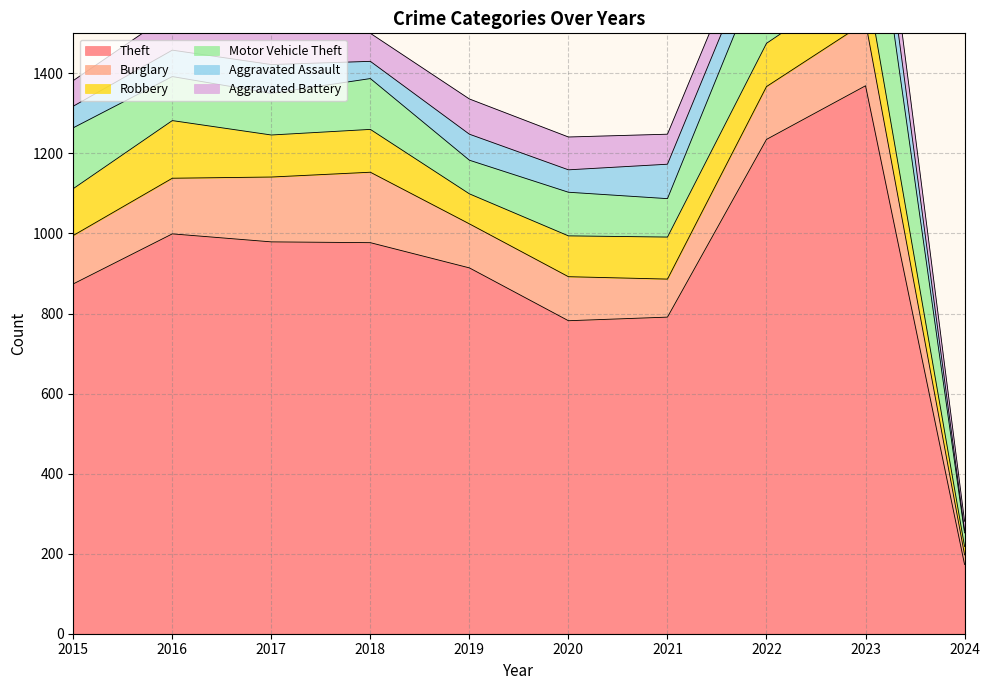

At which label does Burglary reach its peak?

2018